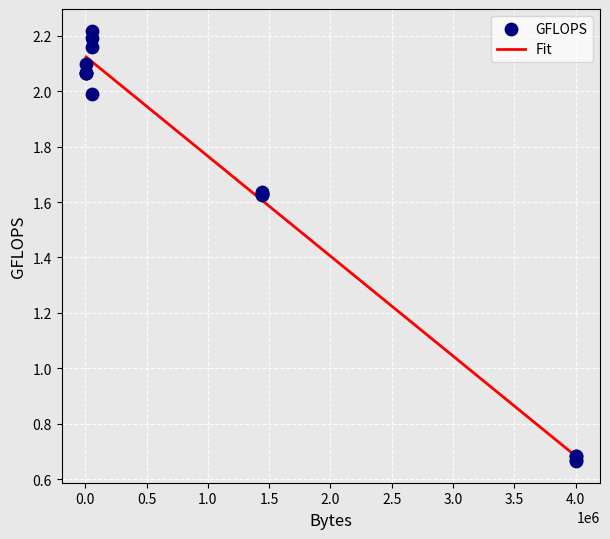

What is the change in value from 6400 to 4000000?

-1.4